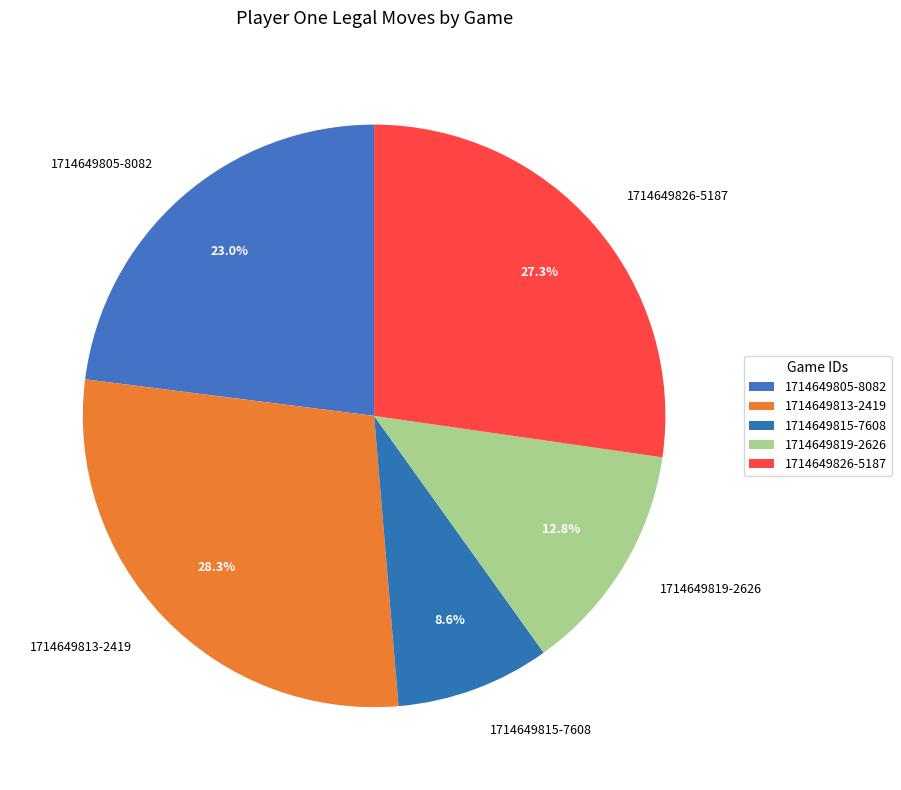

To the nearest percent, what is the difference between the largest and smallest slice percentages?

20%